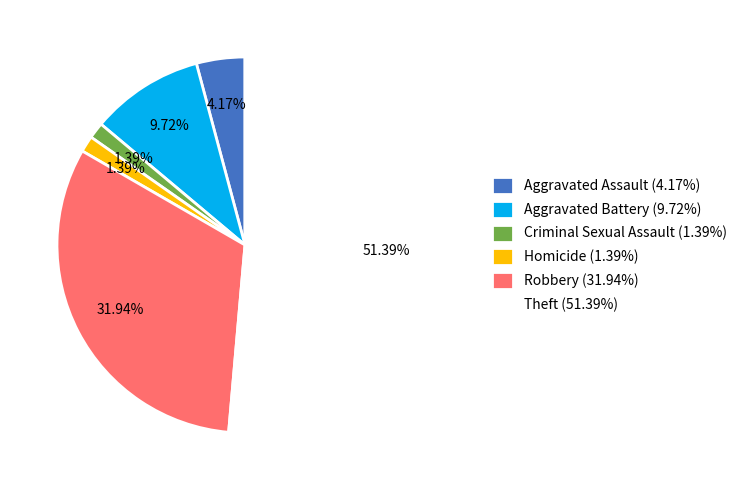

The Criminal Sexual Assault slice represents 1% of the pie. True or false?

True